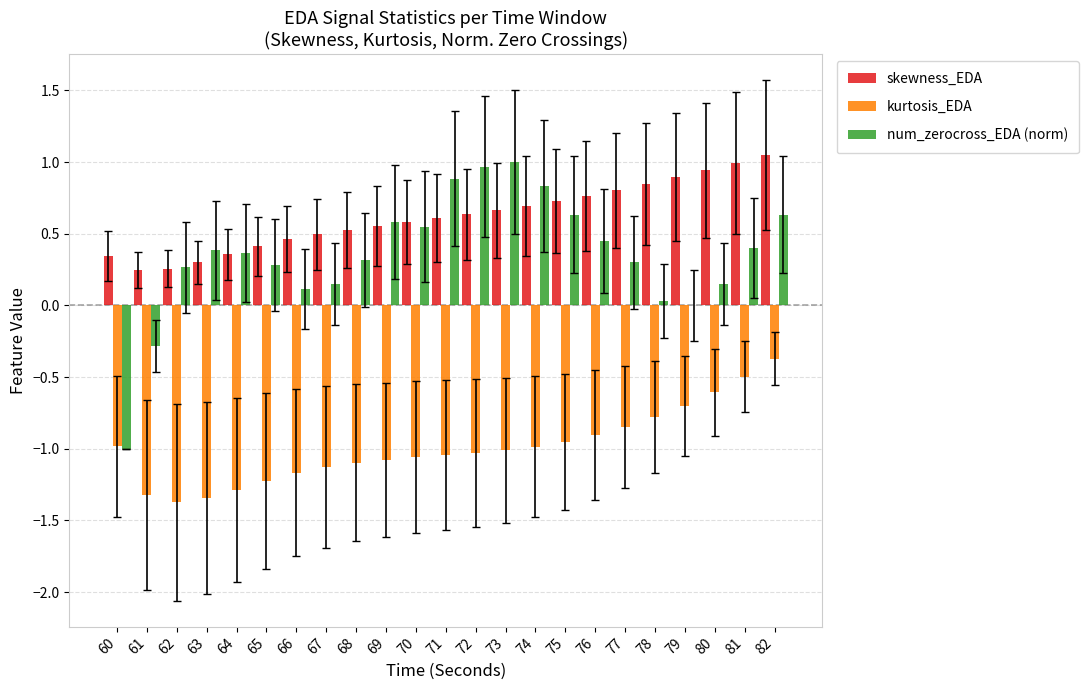

What value does the kurtosis_EDA series have at 62?

-1.4